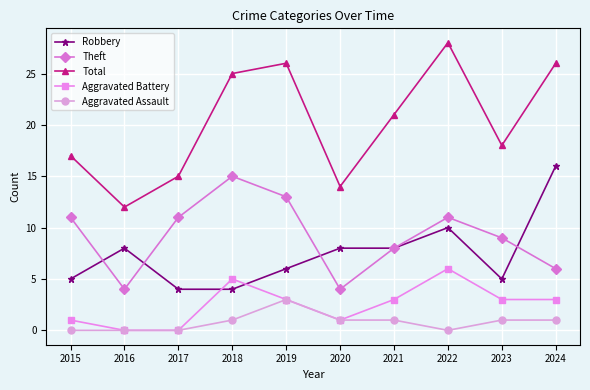

What is the difference between the Theft values at 2017 and 2021?

3